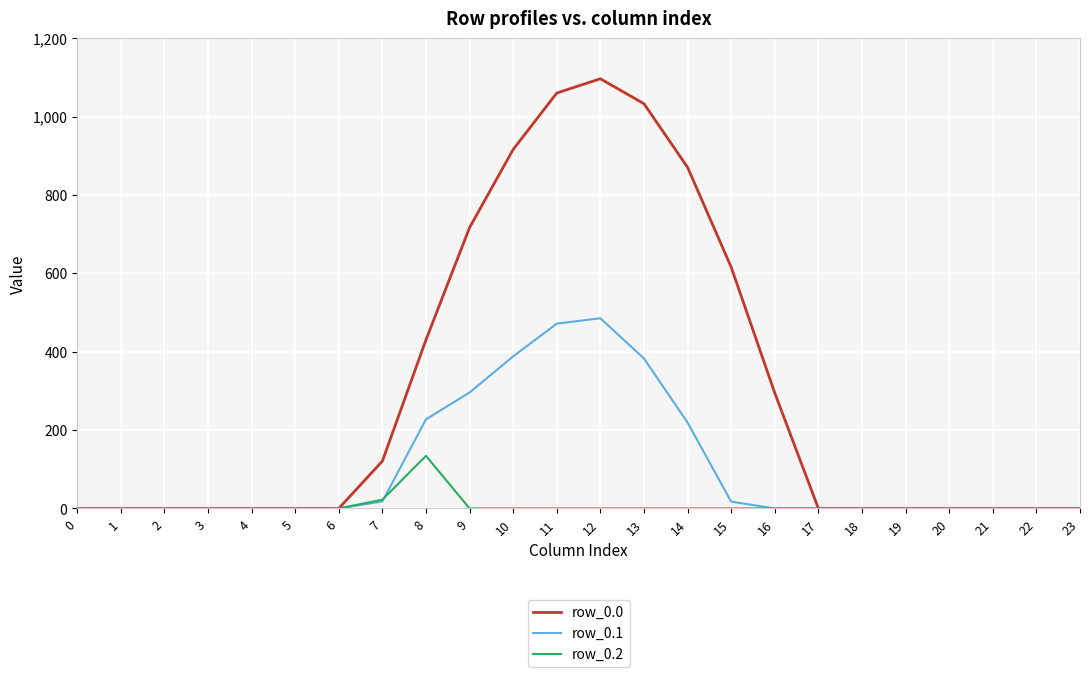

The value of row_0.1 at 3 is 0.0. True or false?

True